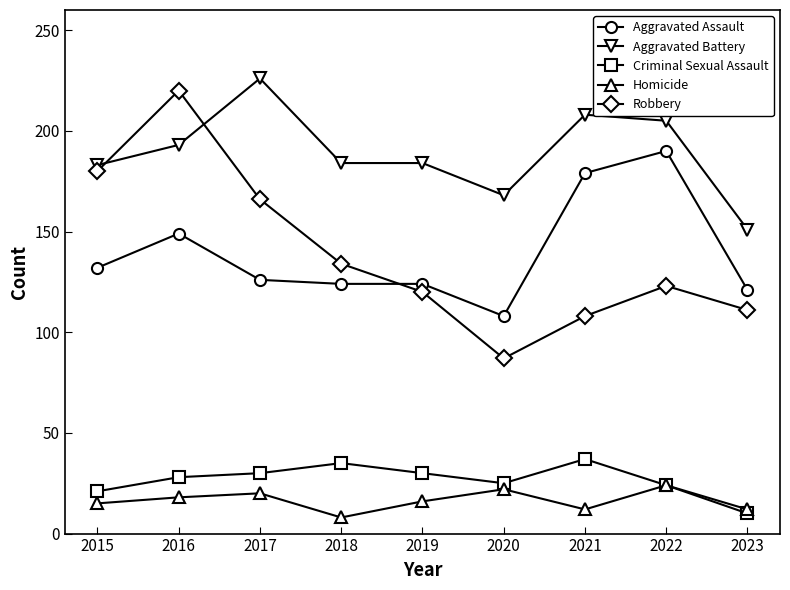

At which label does Aggravated Battery reach its peak?

2017